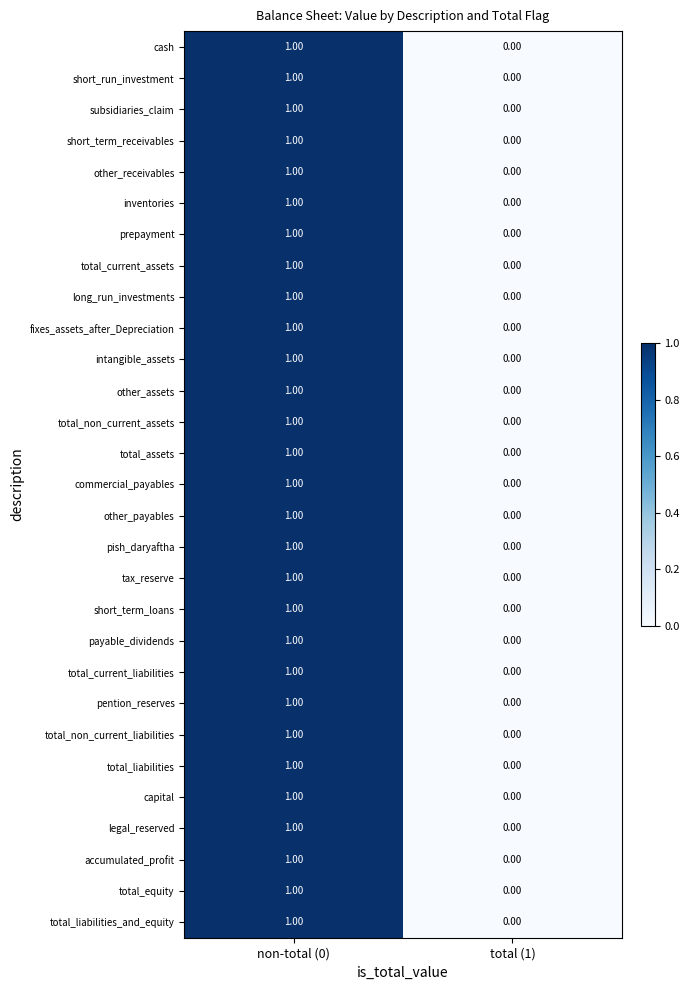

How many categories are shown in the chart?

2